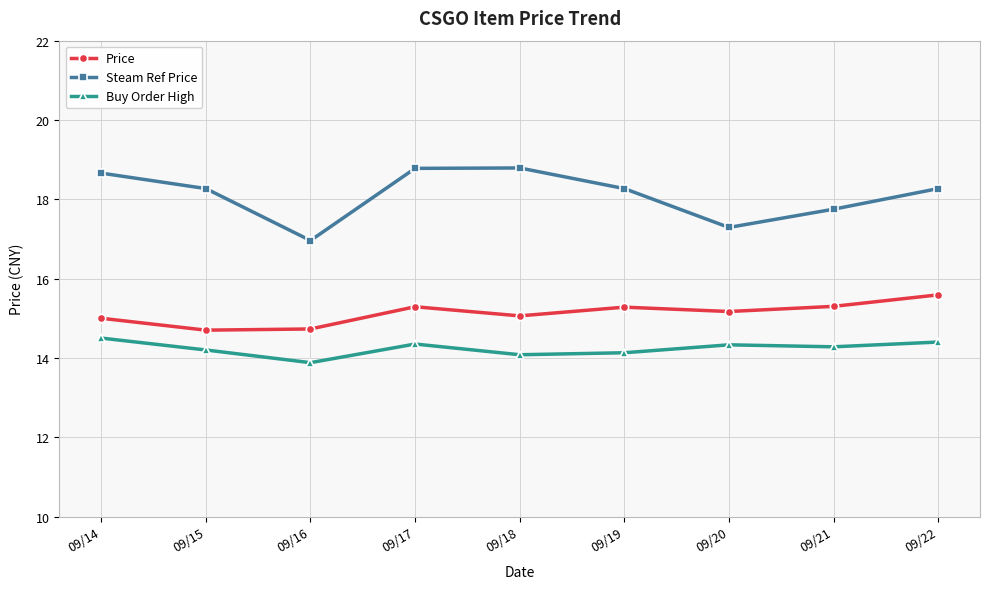

What is the lowest value of the Steam Ref Price series?

17.0